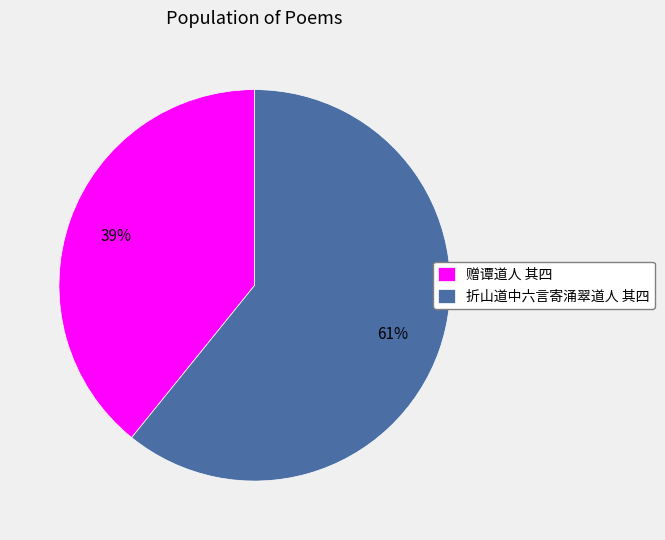

Count the number of slices in the pie.

2